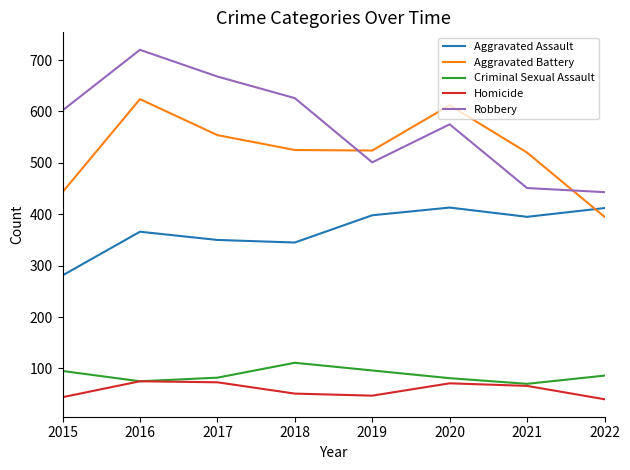

What is the minimum value shown in the chart?

40